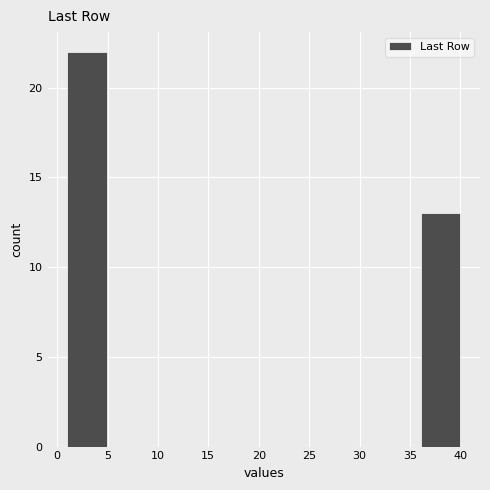

How tall is the bar that spans 36.1 to 40.0 on the x-axis? Neither the bar edges nor the heights are printed on the chart, so give them approximately, as read against the axes.

13